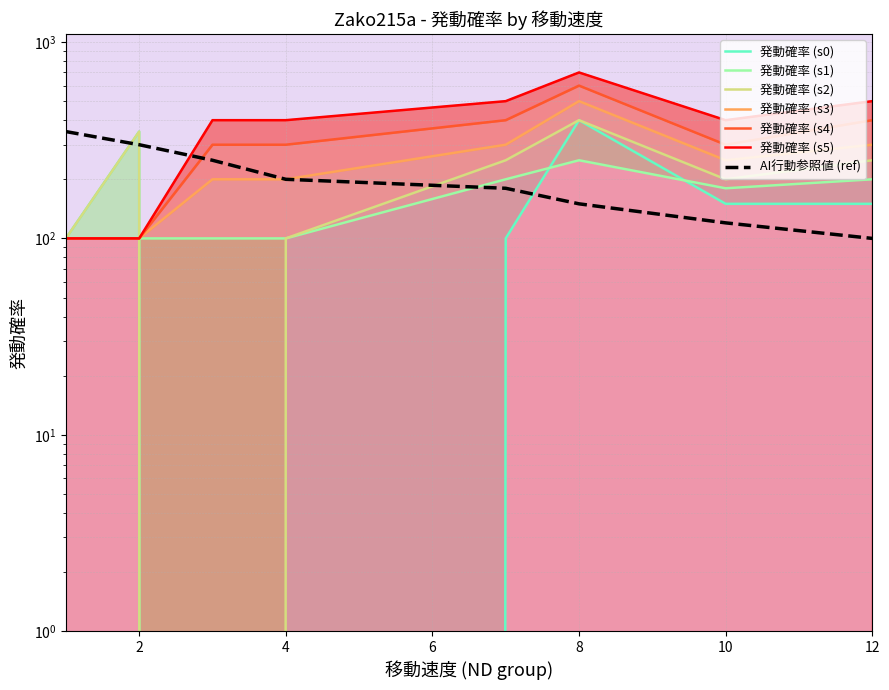

Which series changed the most between 2 and 8?

発動確率 (s5)